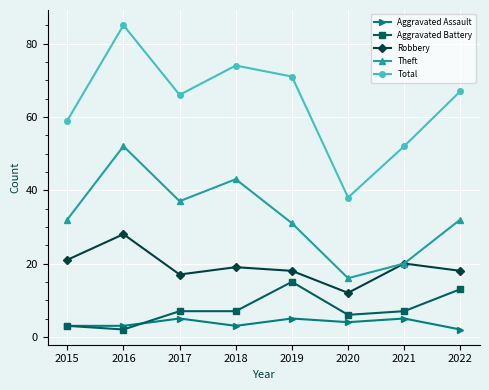

Which series has the widest spread of values?

Total